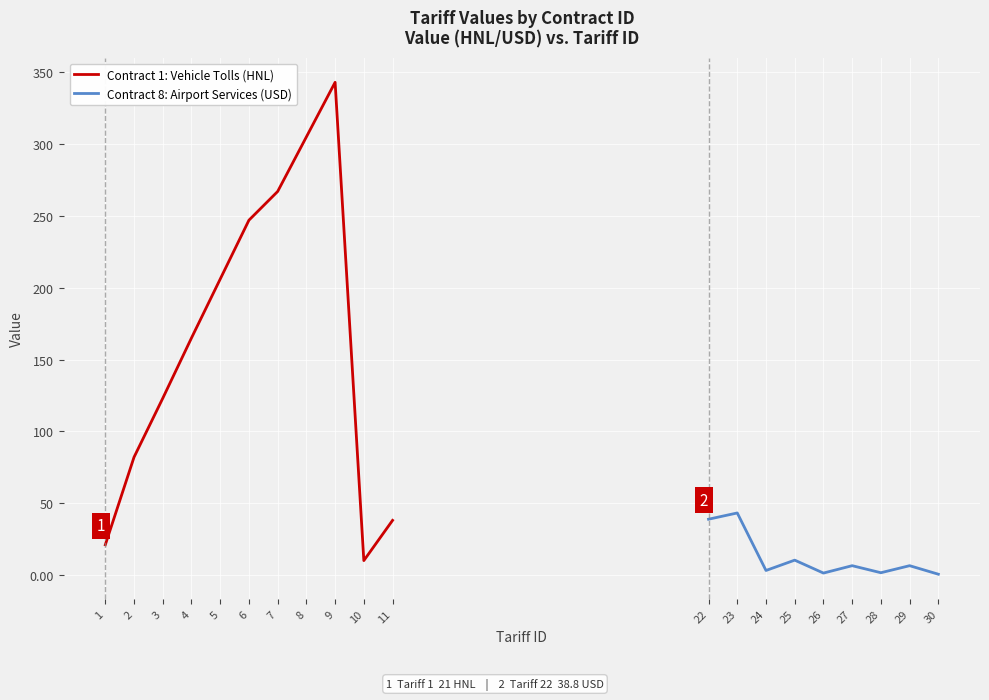

Is it true that Contract 1: Vehicle Tolls (HNL) equals 12 at 11?

False